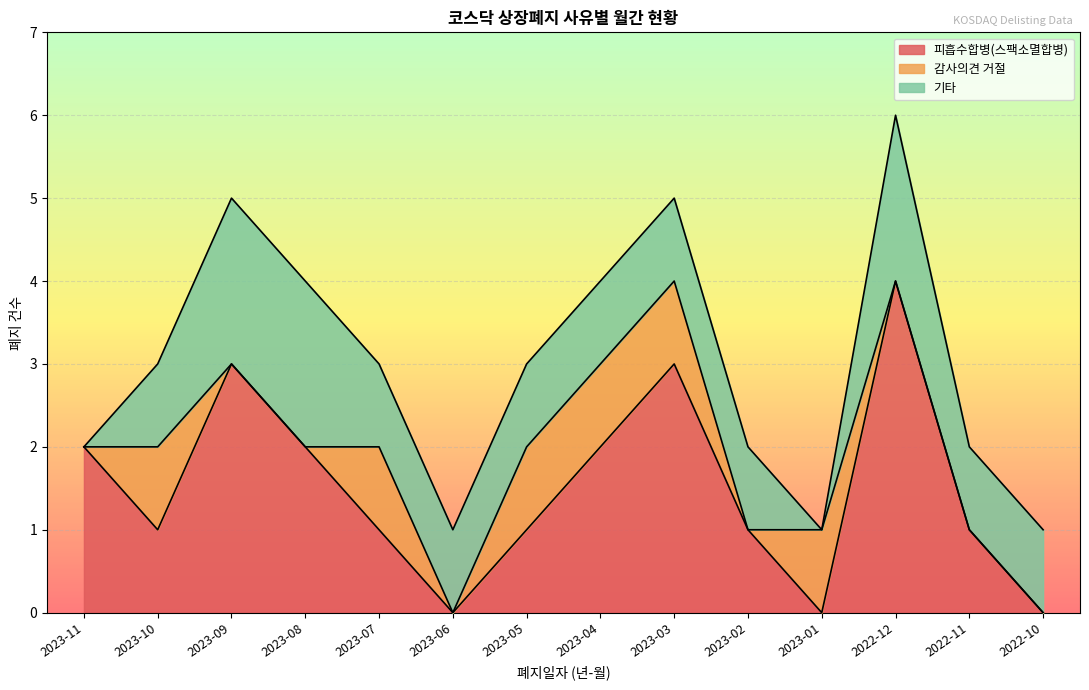

What is the highest value of the 피흡수합병(스팩소멸합병) series?

4